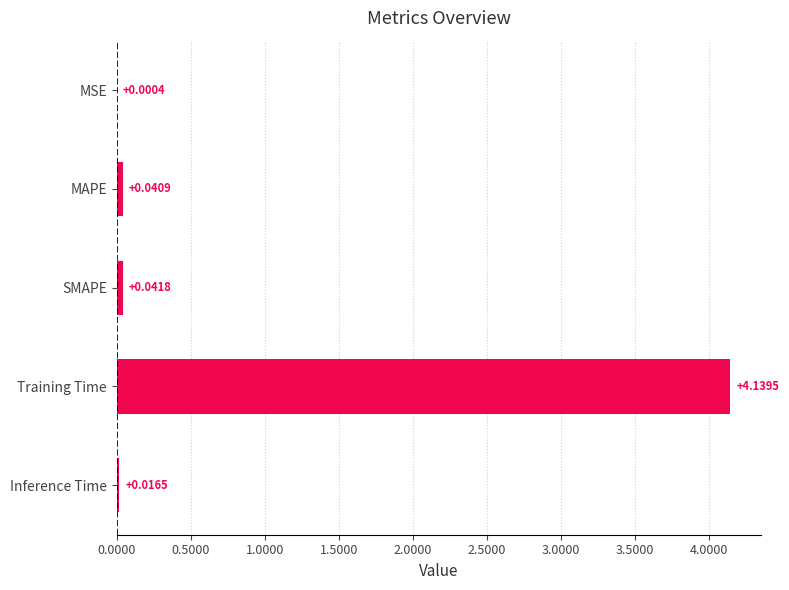

At which label is the value closest to 2?

SMAPE